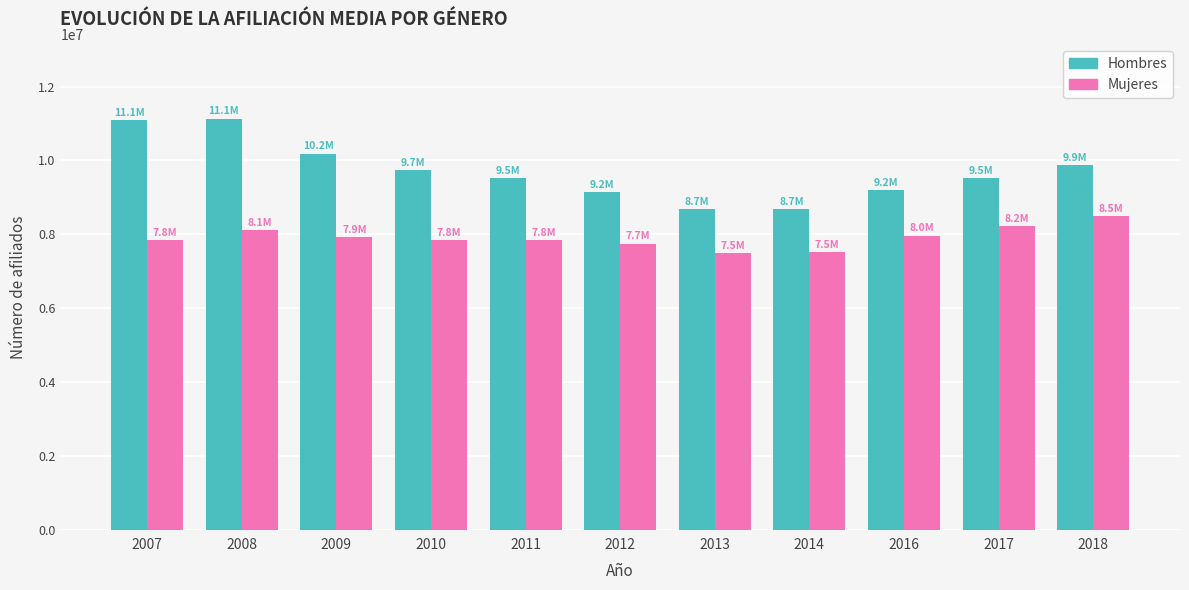

The value of Hombres at 2013 is 8672498.1. True or false?

True